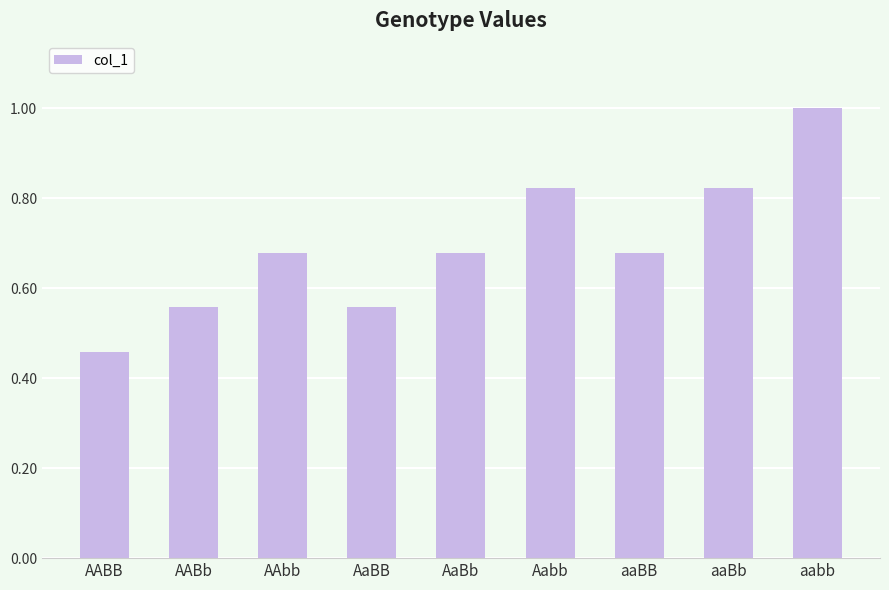

What is the difference between the values at Aabb and AABB?

0.4